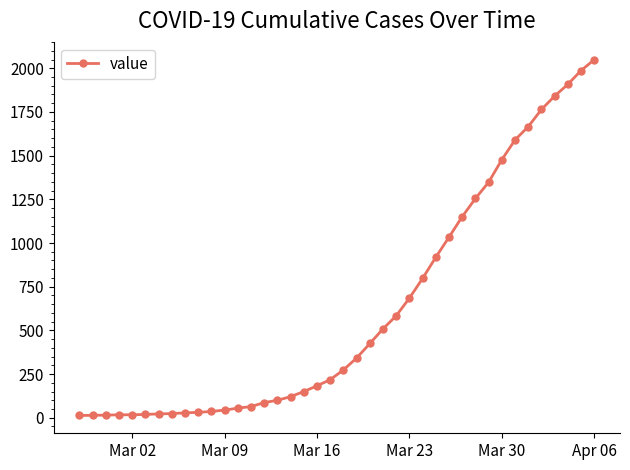

What is the greatest value displayed?

2049